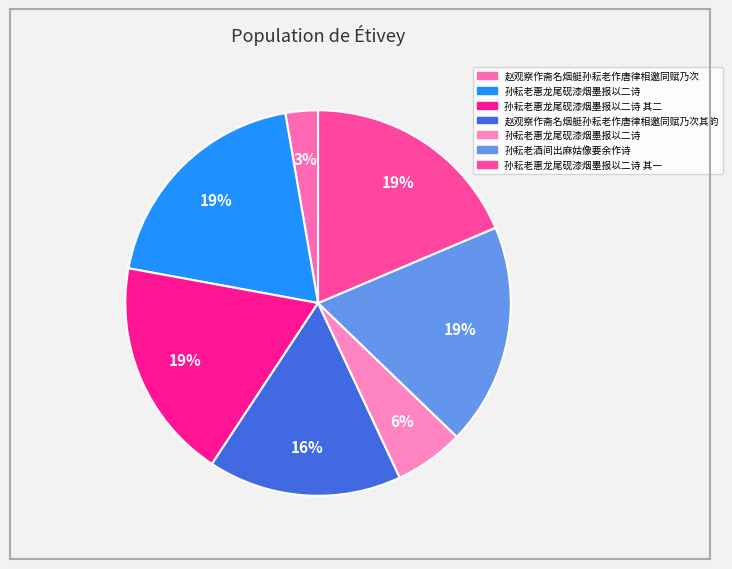

How many segments does this pie chart have?

7